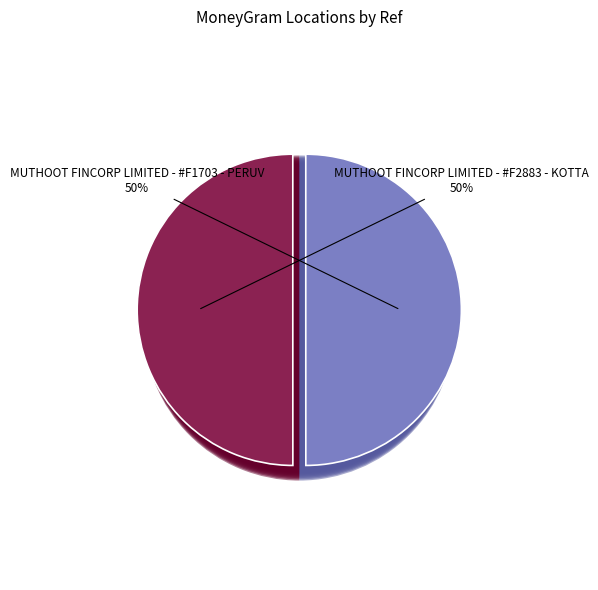

Which category has the smallest portion of the pie?

MUTHOOT FINCORP LIMITED - #F1703 - PERUV